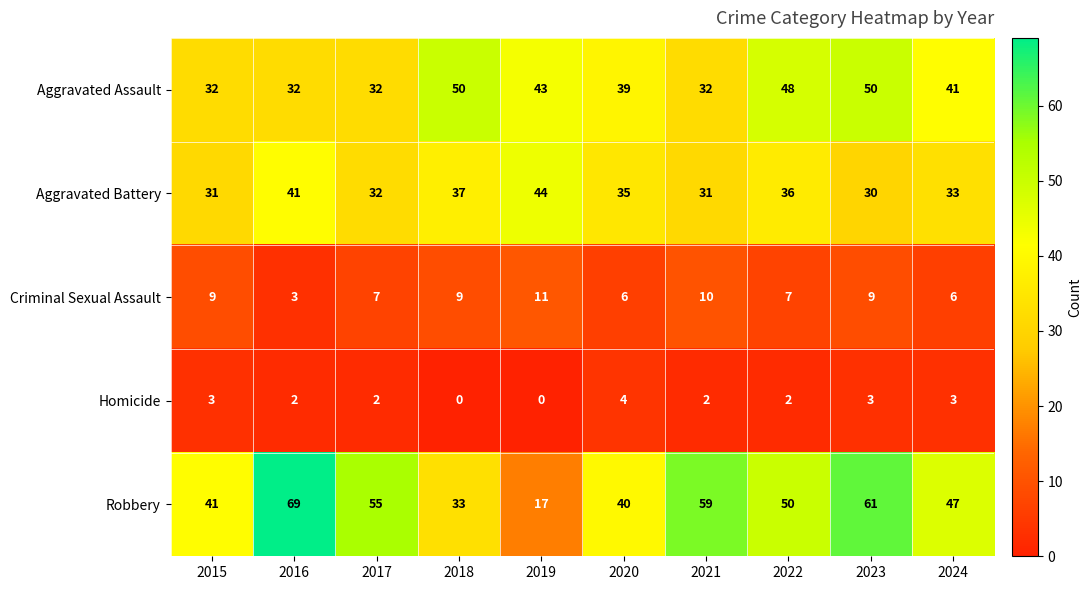

What is the average value of the Robbery series?

47